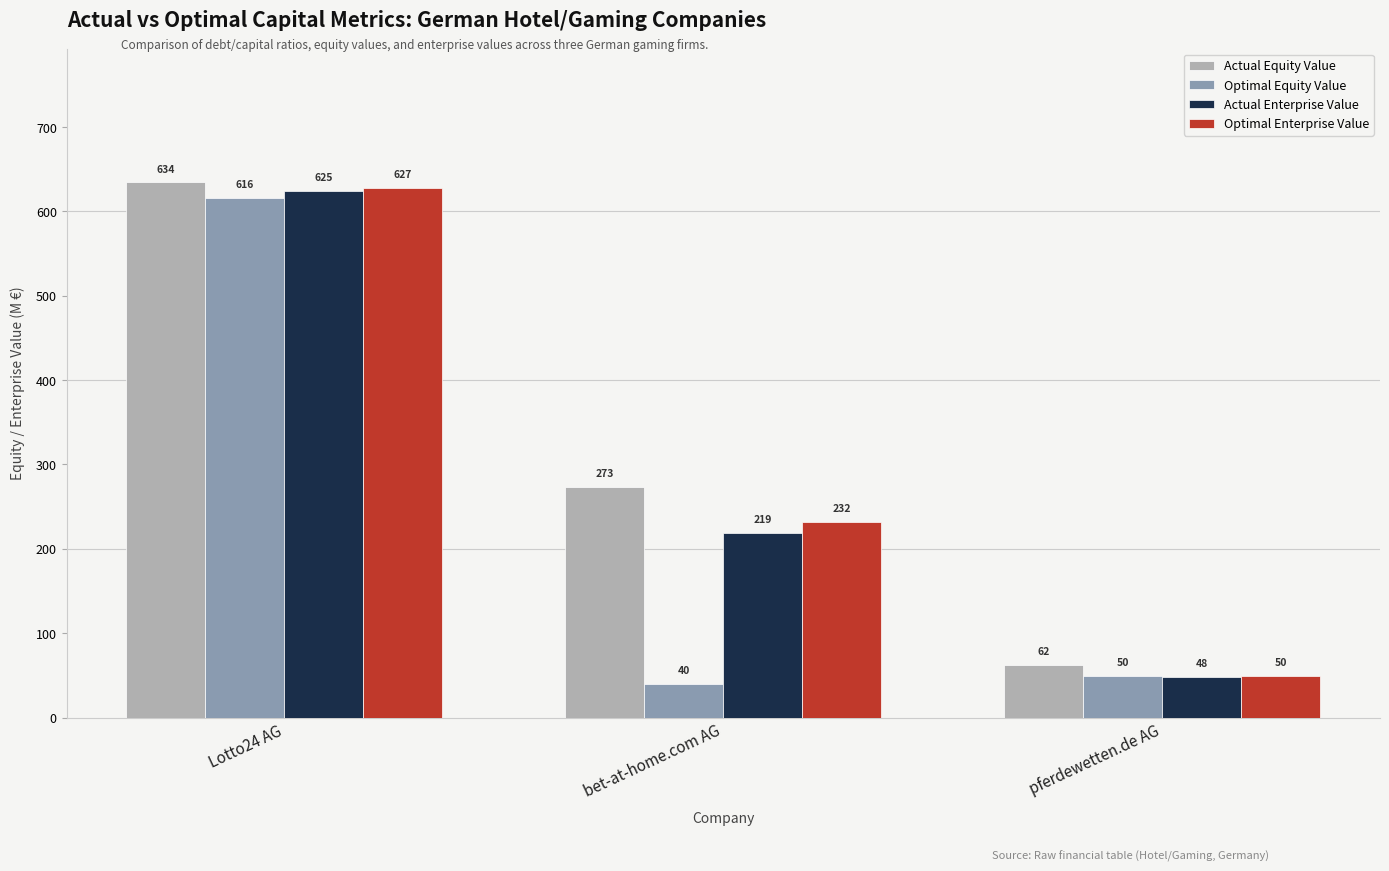

At which label does Actual Equity Value first exceed 273?

Lotto24 AG